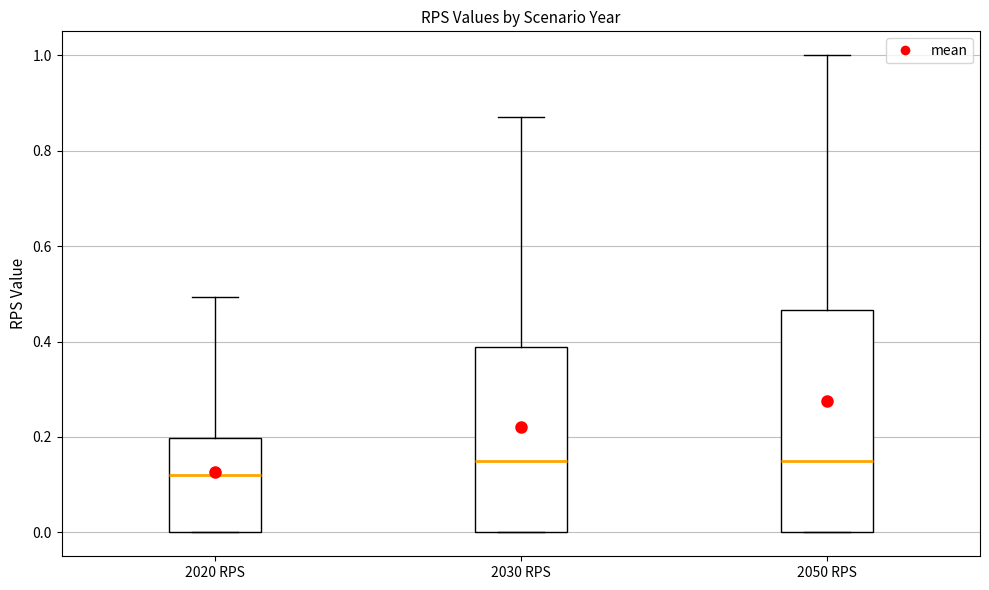

Reading left to right, transcribe this box plot: for each box, give where its median line is, the range the box spans, and where its two whiskers end, as read against the y-axis. The values are not printed on the chart, so give them approximately, as read against the axis.

2020 RPS: median 0.12, box 0.00 to 0.20, whiskers 0.00 to 0.50
2030 RPS: median 0.16, box 0.00 to 0.38, whiskers 0.00 to 0.88
2050 RPS: median 0.16, box 0.00 to 0.46, whiskers 0.00 to 1.00